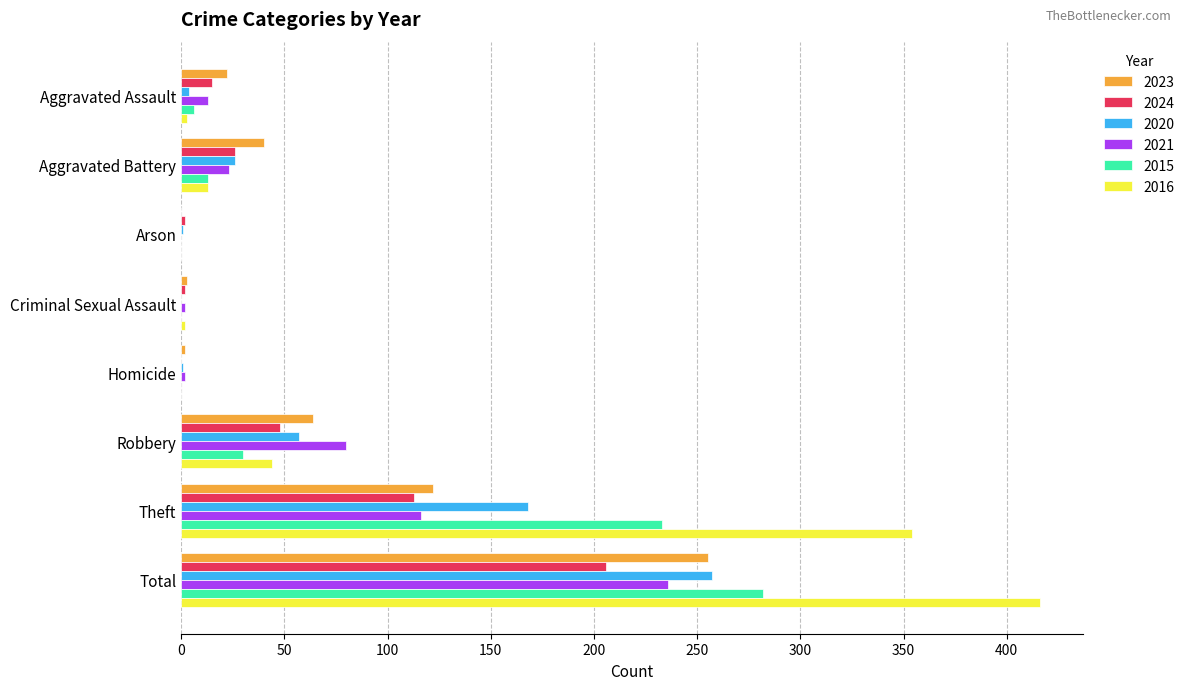

What is the total value across all series at Theft?

1106